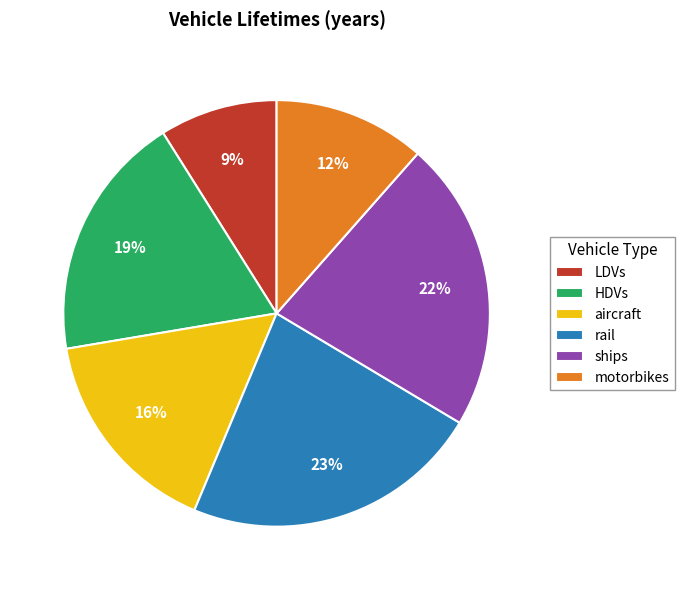

Do motorbikes and ships together represent more than half of the pie?

No